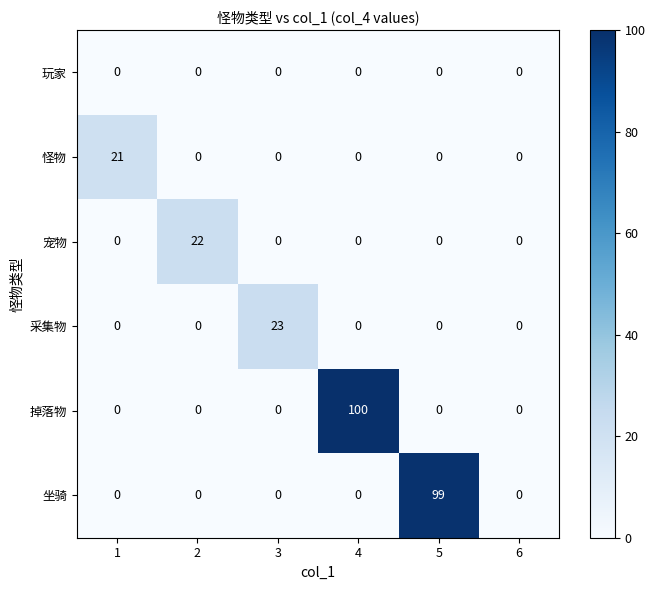

What is the total value across all series at 5?

99